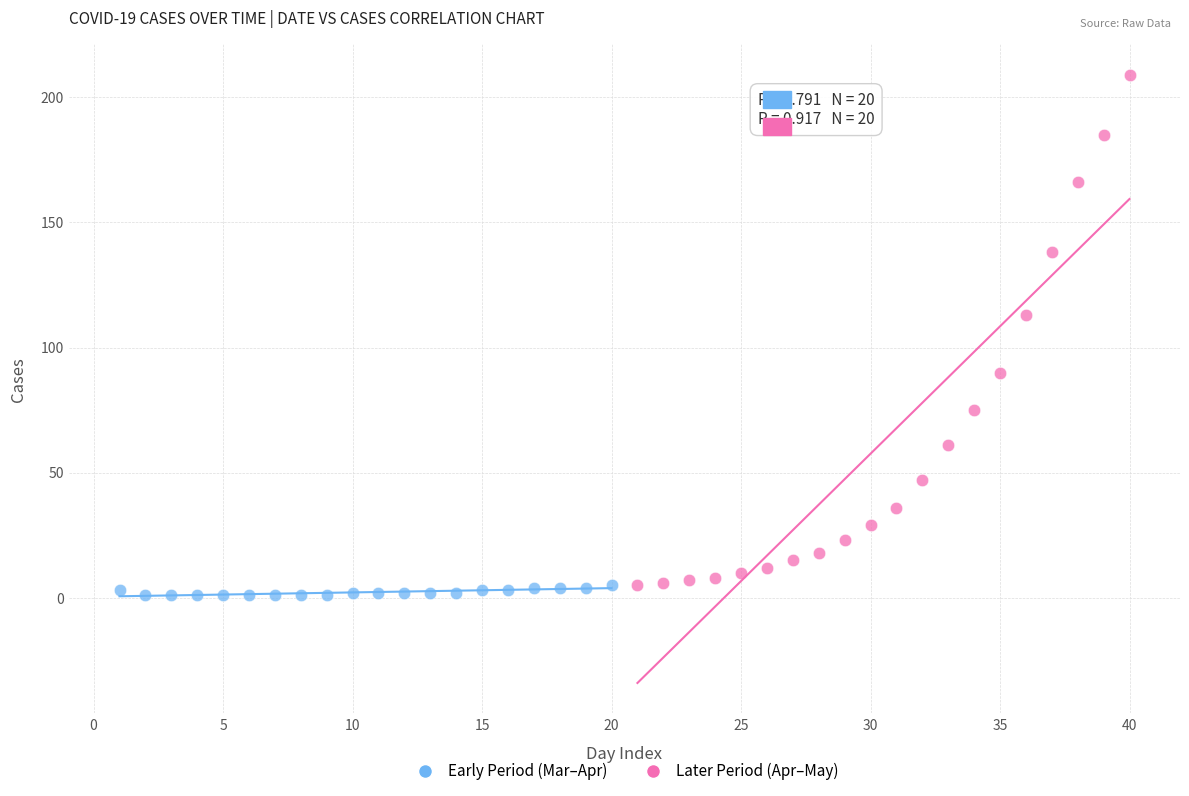

Which series reaches the maximum Y coordinate?

Later Period (Apr–May)